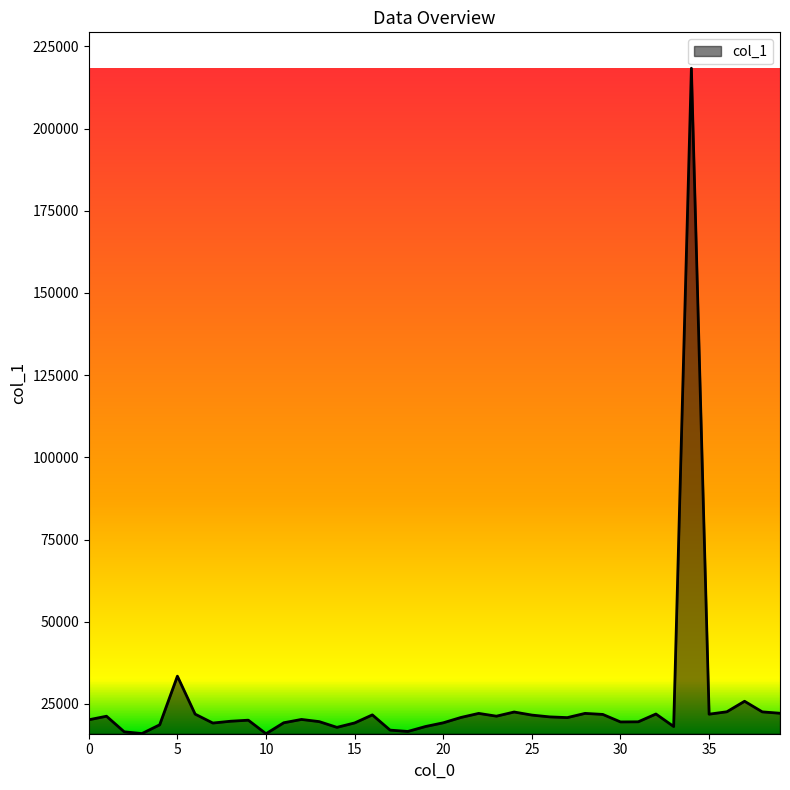

What is the difference between the maximum and minimum values?

202407